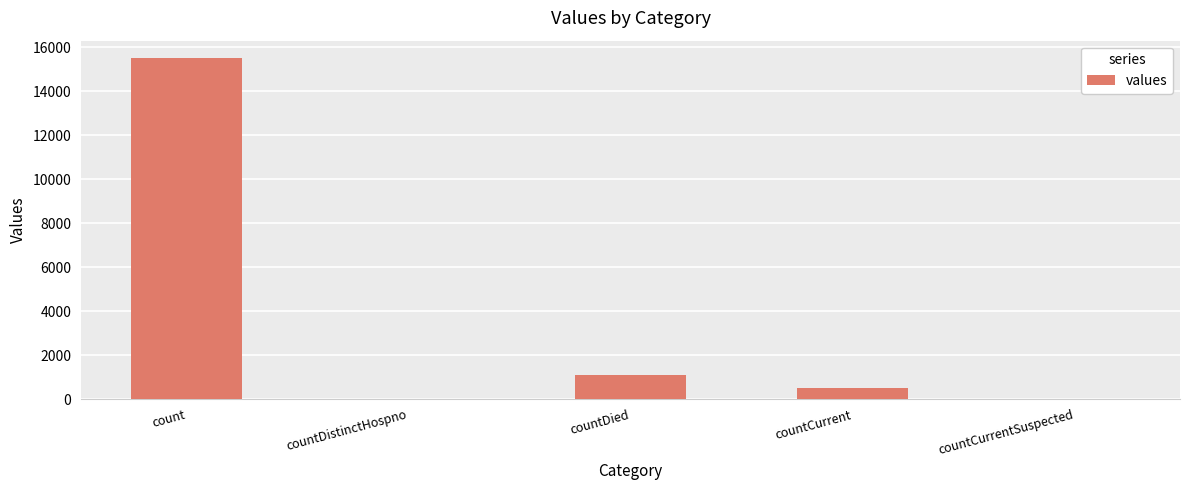

Are the bars grouped side by side (vs. stacked)?

No